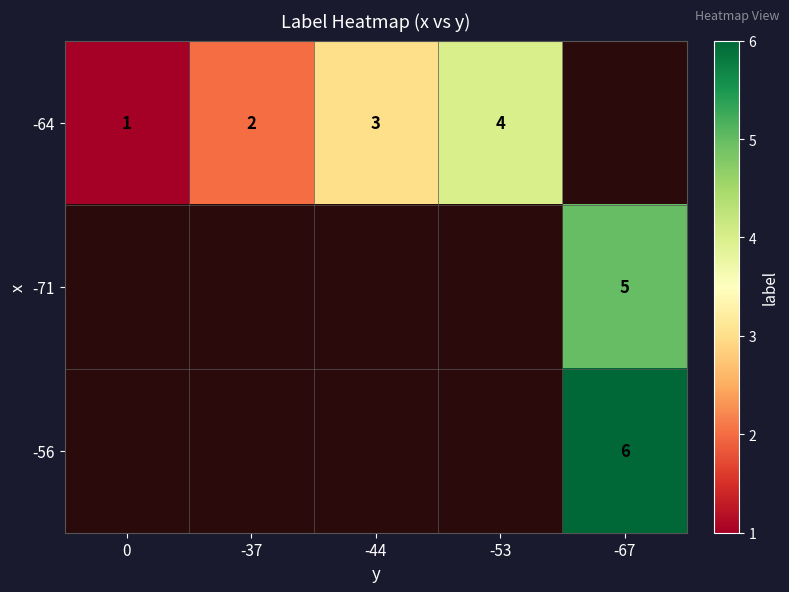

The value of -71 at -67 is 5. True or false?

True